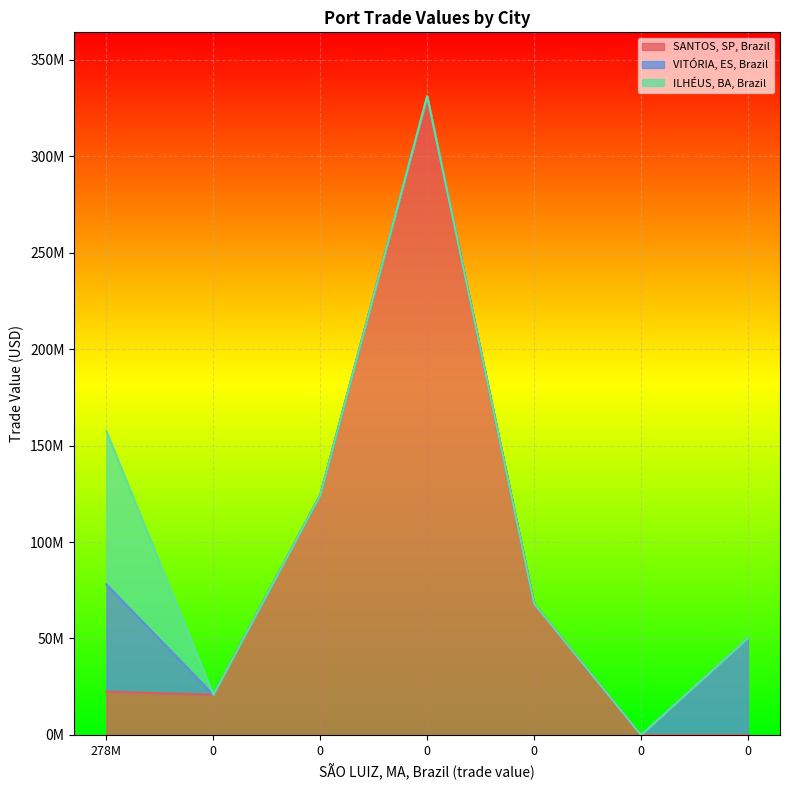

True or false: VITÓRIA, ES, Brazil and ILHÉUS, BA, Brazil intersect in this chart.

False